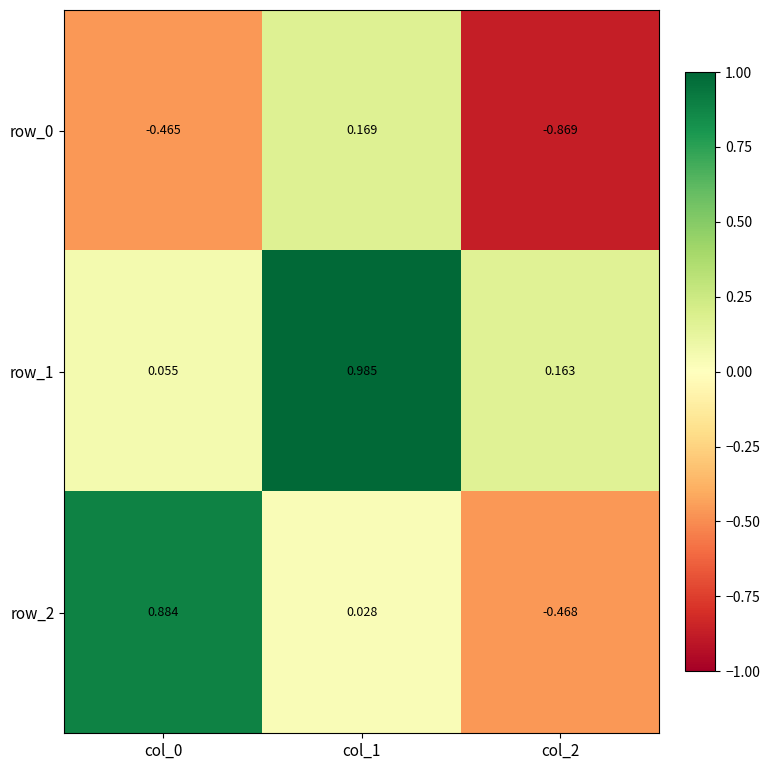

How many values in the row_2 series are below 0?

1